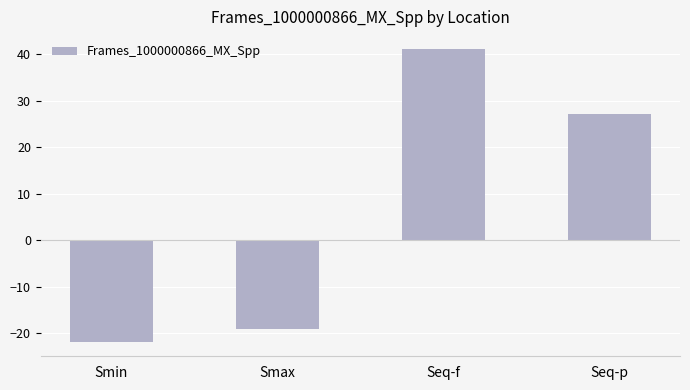

The value at Seq-p is 9.7. True or false?

False